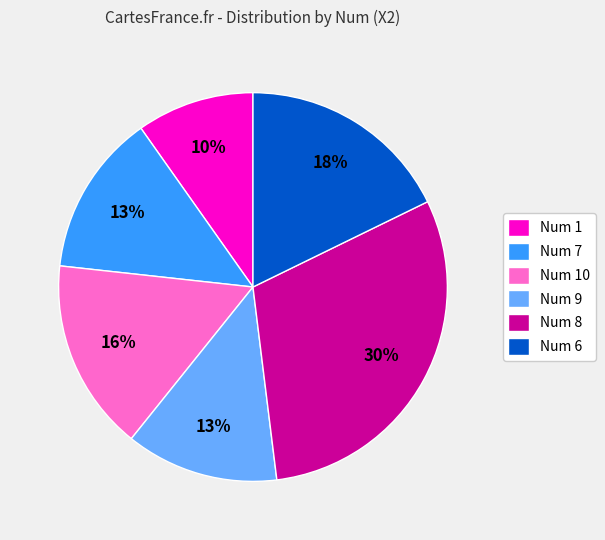

To the nearest percent, what is the difference between the largest and smallest slice percentages?

20%